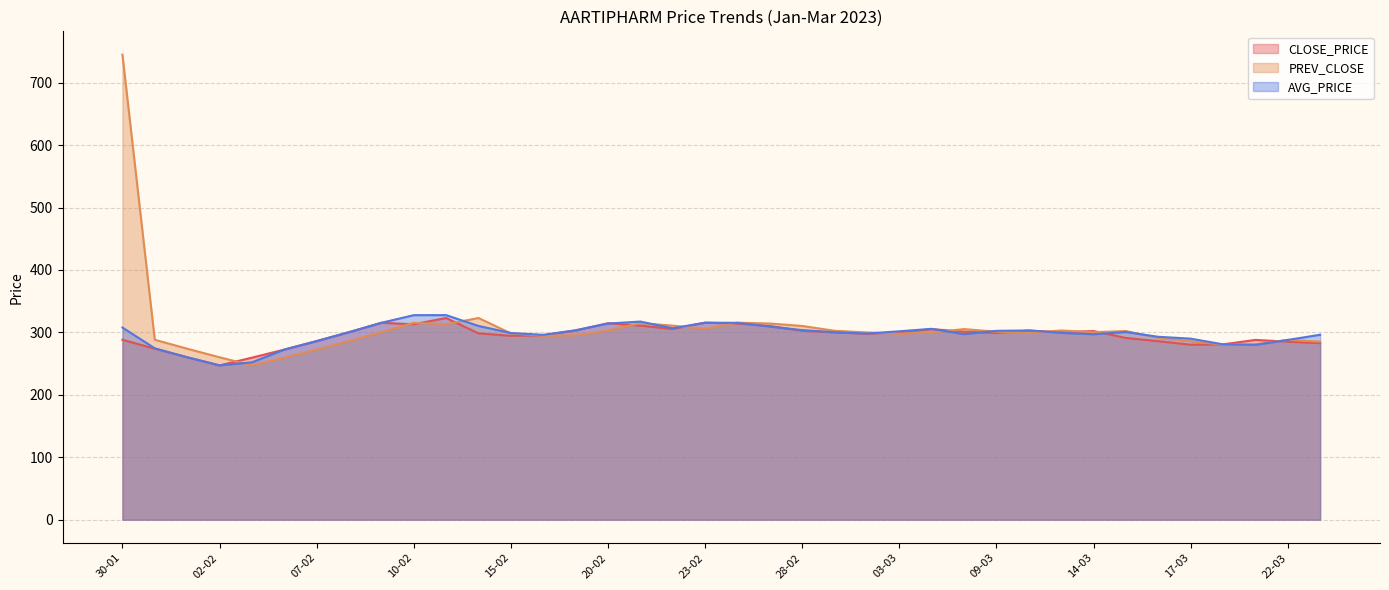

Reading left to right, extract all data points from this chart.

CLOSE_PRICE: 288.2	273.9	260.1	247.2	259.5	272.4	286.1	300.4	315.4	313.1	323.1	298.4	294.6	295.3	303.0	314.7	310.8	305.5	315.6	314.2	310.3	302.6	299.9	297.9	300.0	305.2	301.1	299.1	303.0	300.3	302.1	291.1	285.9	280.3	280.8	287.9	285.1	282.8
PREV_CLOSE: 744.9	288.2	273.9	260.1	247.2	259.5	272.4	286.1	300.4	315.4	313.1	323.1	298.4	294.6	295.3	303.0	314.7	310.8	305.5	315.6	314.2	310.3	302.6	299.9	297.9	300.0	305.2	301.1	299.1	303.0	300.3	302.1	291.1	285.9	280.3	280.8	287.9	285.1
AVG_PRICE: 307.8	274.5	260.1	247.2	252.0	272.4	286.1	300.4	315.4	327.6	327.7	310.3	299.0	296.1	303.4	314.2	317.3	306.6	315.5	315.4	309.3	303.6	300.3	298.1	301.8	305.7	297.1	302.5	303.1	299.3	297.0	300.6	292.9	290.0	280.9	280.0	287.9	296.2